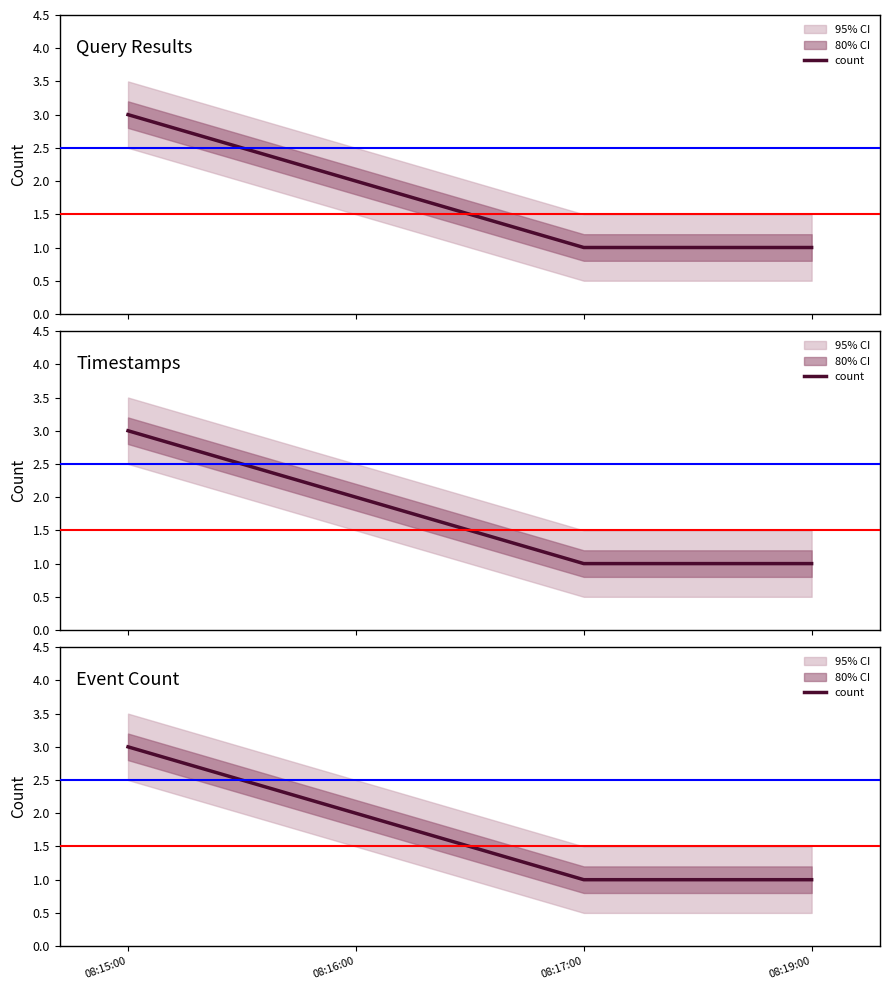

Reading left to right, extract all data points from this chart.

3	2	1	1